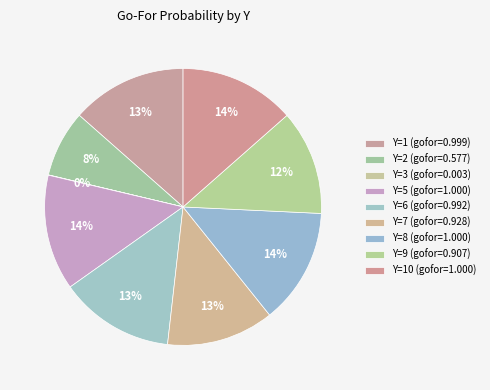

Is there any slice that represents more than half of the pie?

No